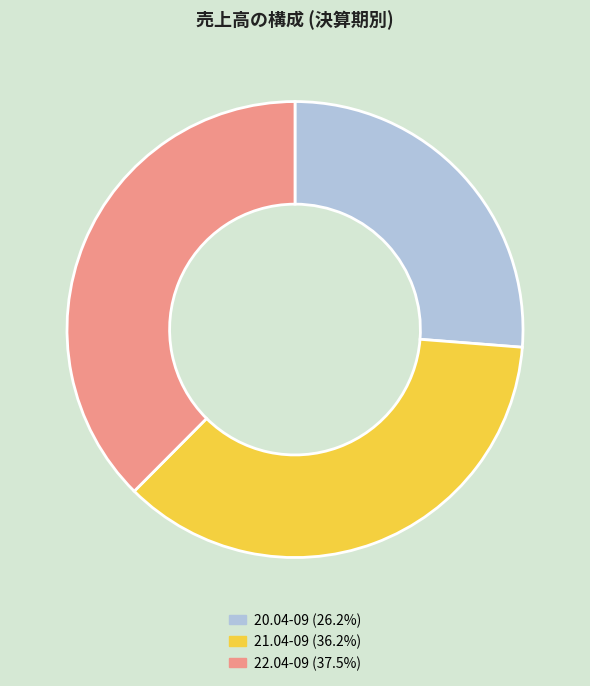

Rank the categories by value from lowest to highest.

20.04-09, 21.04-09, 22.04-09